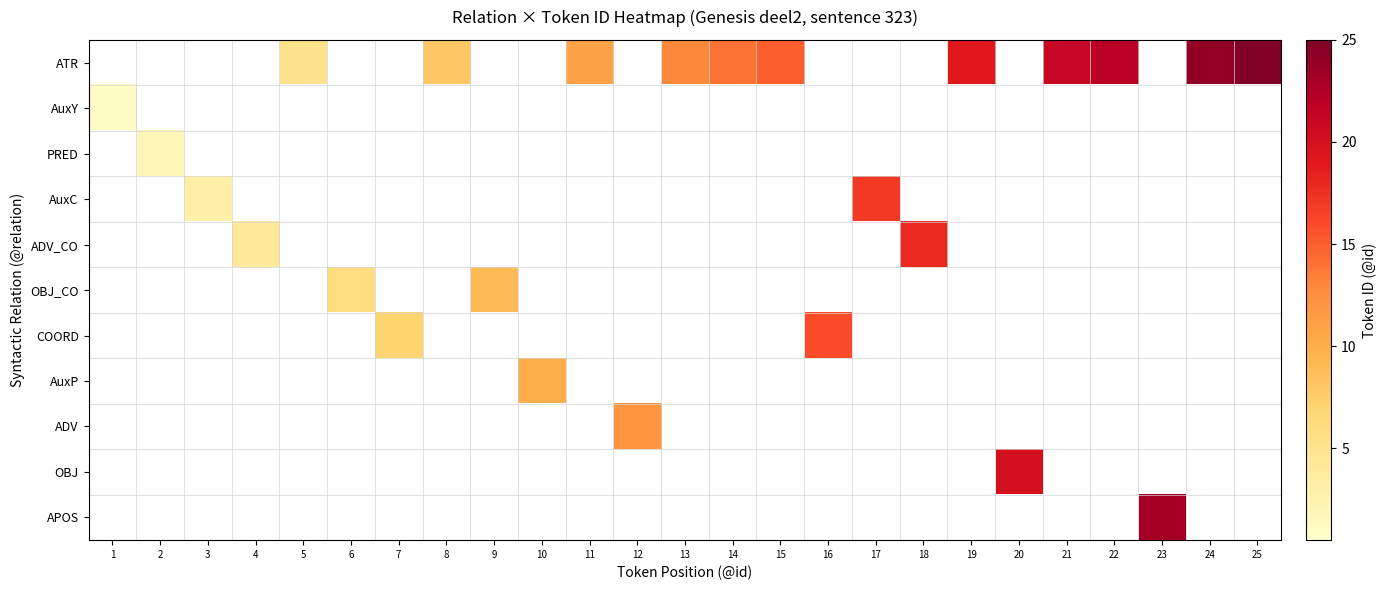

Reading right to left, extract all data points from this chart.

ATR: 25=25	24=24	23=0	22=22	21=21	20=0	19=19	18=0	17=0	16=0	15=15	14=14	13=13	12=0	11=11	10=0	9=0	8=8	7=0	6=0	5=5	4=0	3=0	2=0	1=0
AuxY: 25=0	24=0	23=0	22=0	21=0	20=0	19=0	18=0	17=0	16=0	15=0	14=0	13=0	12=0	11=0	10=0	9=0	8=0	7=0	6=0	5=0	4=0	3=0	2=0	1=1
PRED: 25=0	24=0	23=0	22=0	21=0	20=0	19=0	18=0	17=0	16=0	15=0	14=0	13=0	12=0	11=0	10=0	9=0	8=0	7=0	6=0	5=0	4=0	3=0	2=2	1=0
AuxC: 25=0	24=0	23=0	22=0	21=0	20=0	19=0	18=0	17=17	16=0	15=0	14=0	13=0	12=0	11=0	10=0	9=0	8=0	7=0	6=0	5=0	4=0	3=3	2=0	1=0
ADV_CO: 25=0	24=0	23=0	22=0	21=0	20=0	19=0	18=18	17=0	16=0	15=0	14=0	13=0	12=0	11=0	10=0	9=0	8=0	7=0	6=0	5=0	4=4	3=0	2=0	1=0
OBJ_CO: 25=0	24=0	23=0	22=0	21=0	20=0	19=0	18=0	17=0	16=0	15=0	14=0	13=0	12=0	11=0	10=0	9=9	8=0	7=0	6=6	5=0	4=0	3=0	2=0	1=0
COORD: 25=0	24=0	23=0	22=0	21=0	20=0	19=0	18=0	17=0	16=16	15=0	14=0	13=0	12=0	11=0	10=0	9=0	8=0	7=7	6=0	5=0	4=0	3=0	2=0	1=0
AuxP: 25=0	24=0	23=0	22=0	21=0	20=0	19=0	18=0	17=0	16=0	15=0	14=0	13=0	12=0	11=0	10=10	9=0	8=0	7=0	6=0	5=0	4=0	3=0	2=0	1=0
ADV: 25=0	24=0	23=0	22=0	21=0	20=0	19=0	18=0	17=0	16=0	15=0	14=0	13=0	12=12	11=0	10=0	9=0	8=0	7=0	6=0	5=0	4=0	3=0	2=0	1=0
OBJ: 25=0	24=0	23=0	22=0	21=0	20=20	19=0	18=0	17=0	16=0	15=0	14=0	13=0	12=0	11=0	10=0	9=0	8=0	7=0	6=0	5=0	4=0	3=0	2=0	1=0
APOS: 25=0	24=0	23=23	22=0	21=0	20=0	19=0	18=0	17=0	16=0	15=0	14=0	13=0	12=0	11=0	10=0	9=0	8=0	7=0	6=0	5=0	4=0	3=0	2=0	1=0